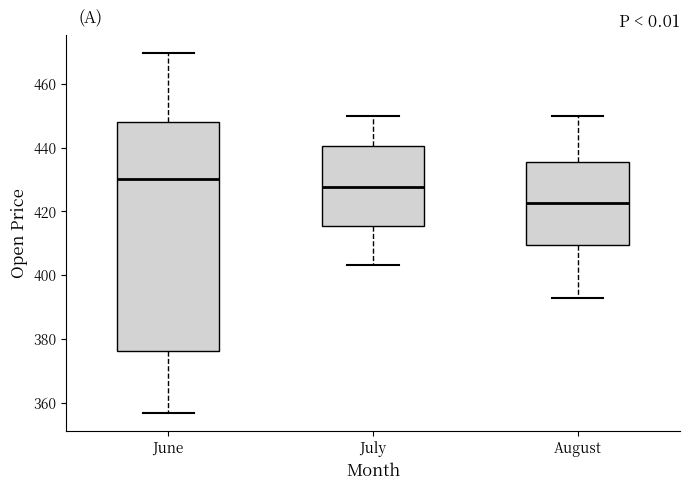

Which box has the lowest median line?

August